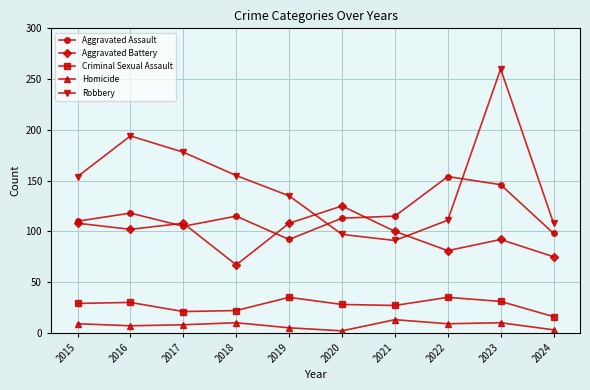

Which series changed the most between 2019 and 2020?

Robbery